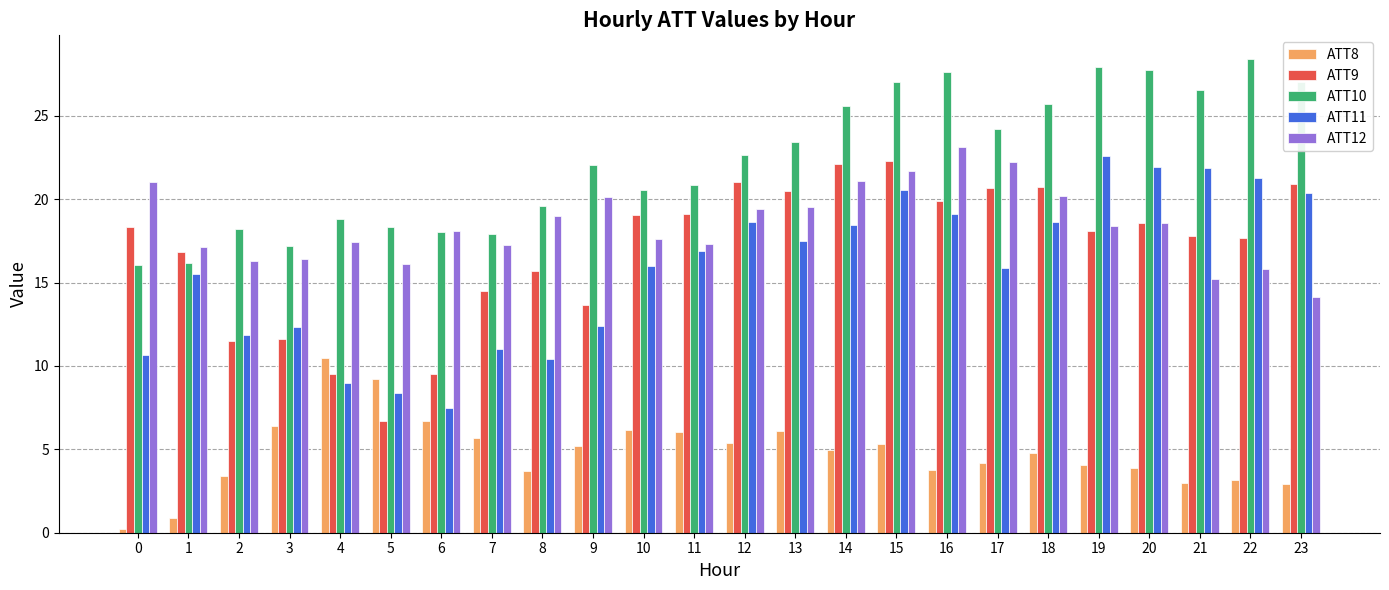

Which series has the largest total across all categories?

ATT10